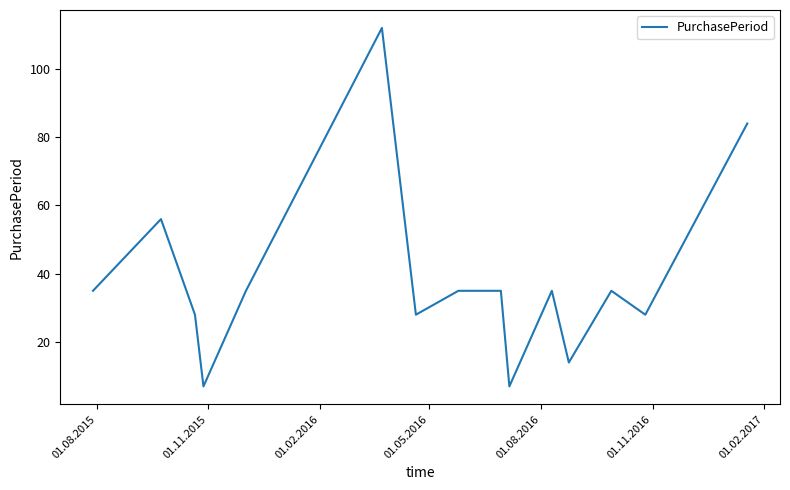

What is the greatest value displayed?

112